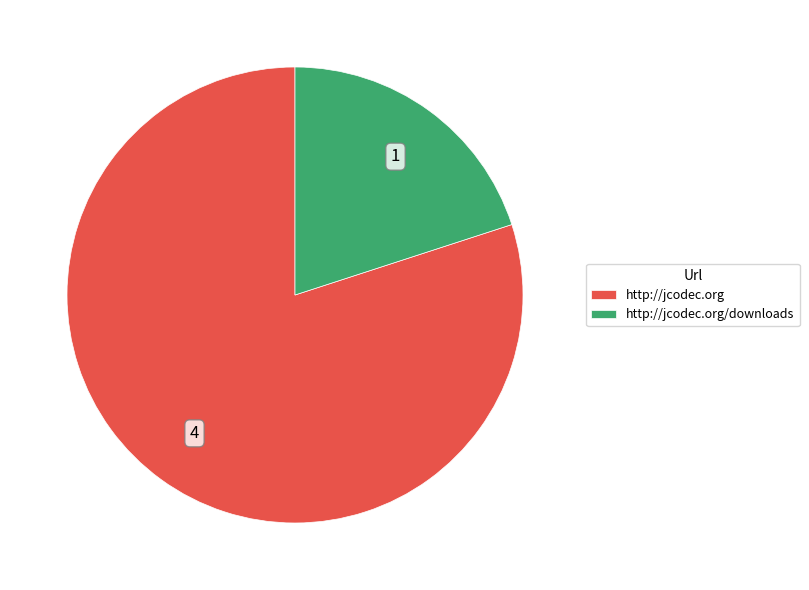

Rank the categories by value from lowest to highest.

http://jcodec.org/downloads, http://jcodec.org